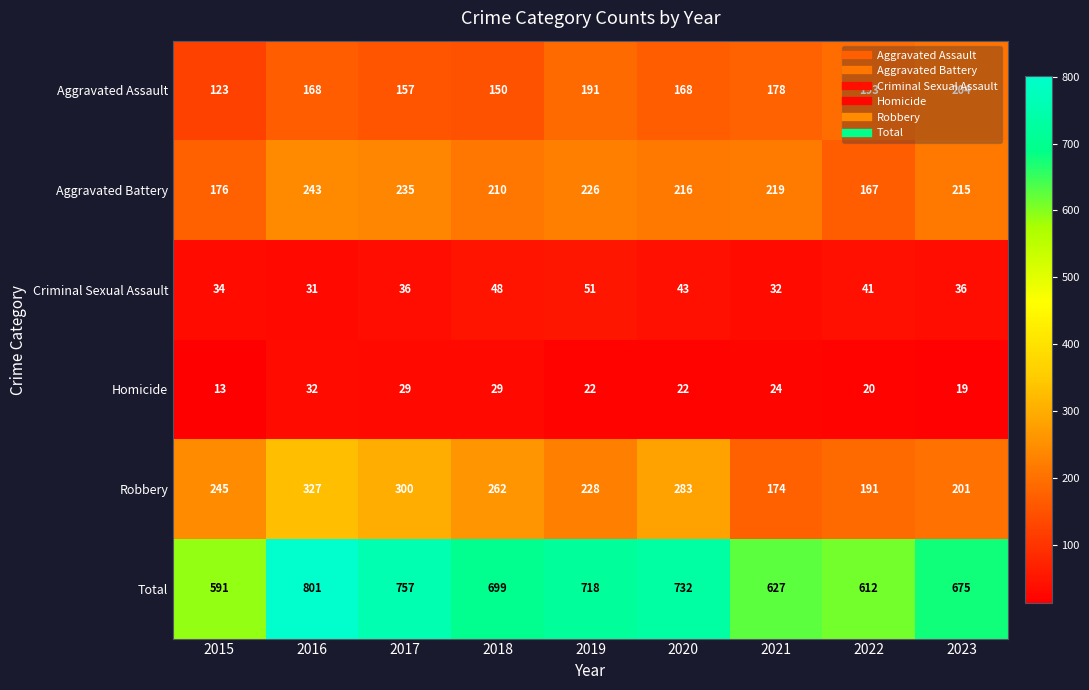

At which label does Homicide first exceed 22?

2016